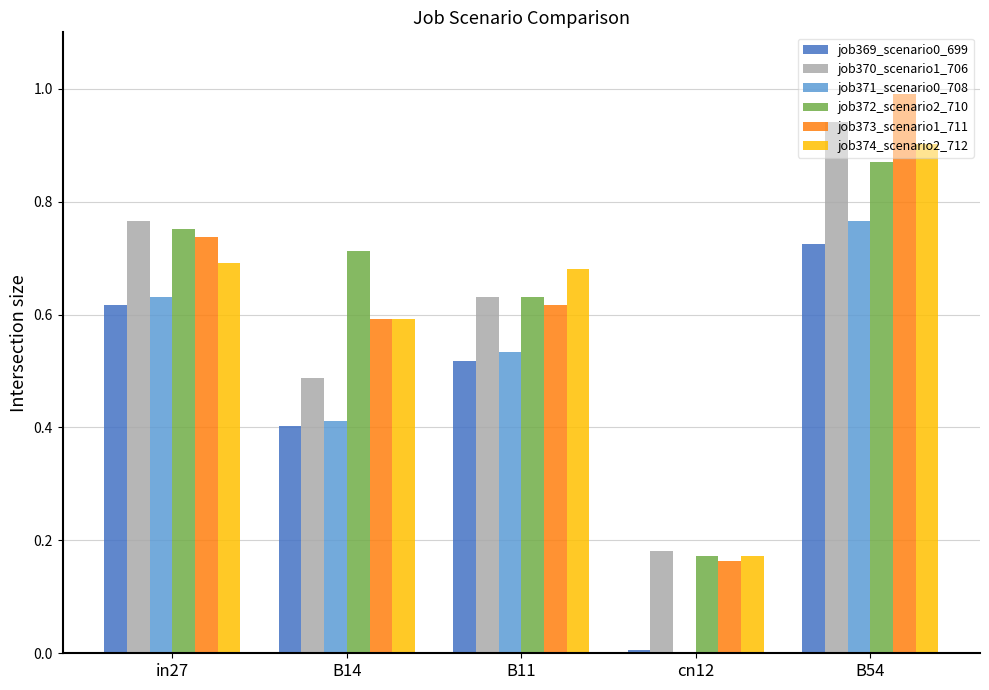

What is the maximum value shown in the chart?

1.0